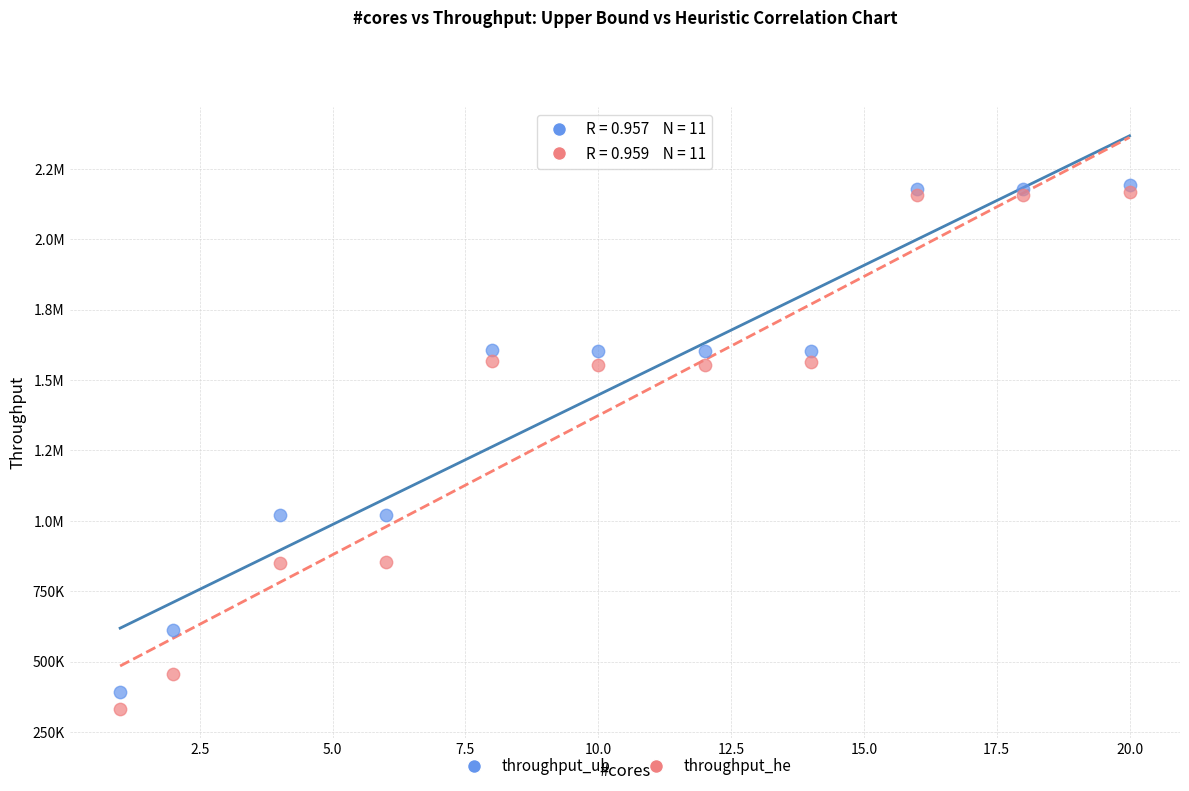

What are all the series names shown in the legend?

throughput_ub, throughput_he